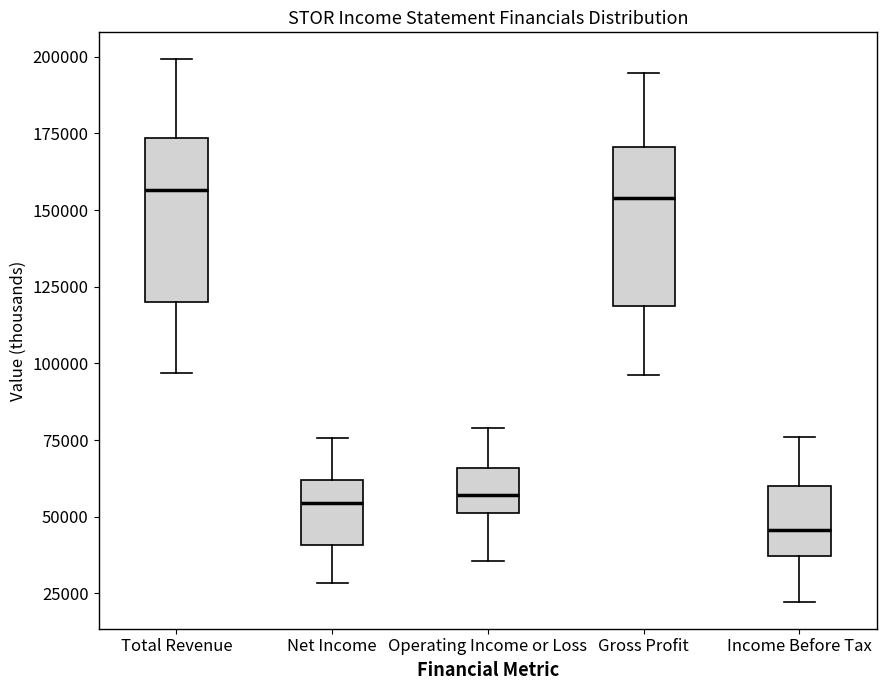

Where does the median line of the box for Gross Profit sit on the y-axis? The values are not printed on the chart, so give them approximately, as read against the axis.

155000